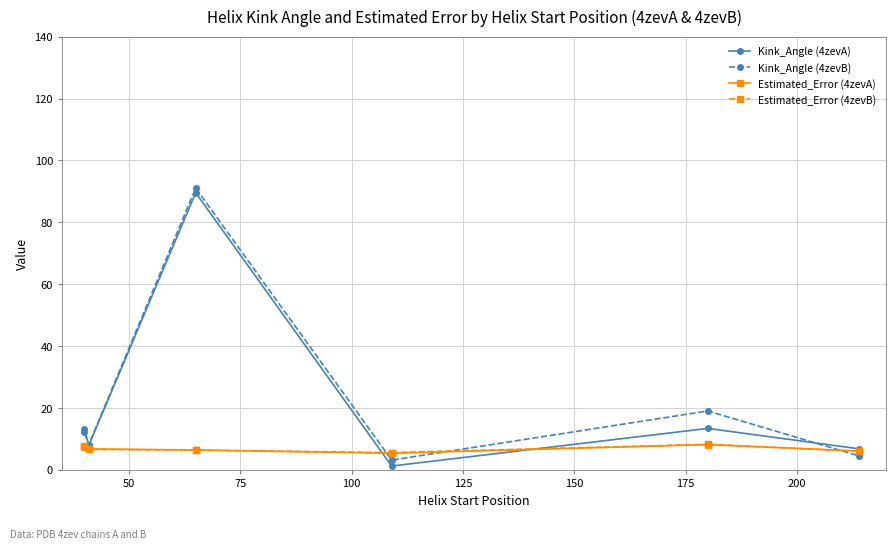

What are all the series names shown in the legend?

Kink_Angle (4zevA), Kink_Angle (4zevB), Estimated_Error (4zevA), Estimated_Error (4zevB)